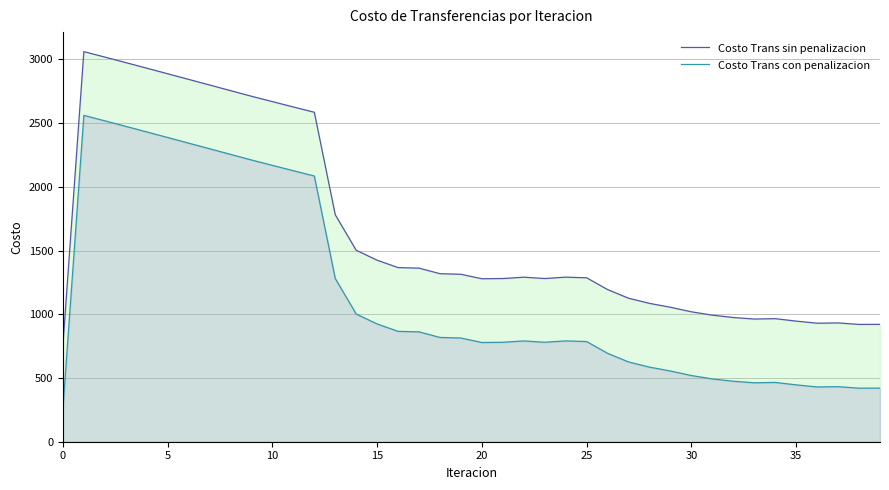

Which series has the largest total across all categories?

Costo Trans sin penalizacion